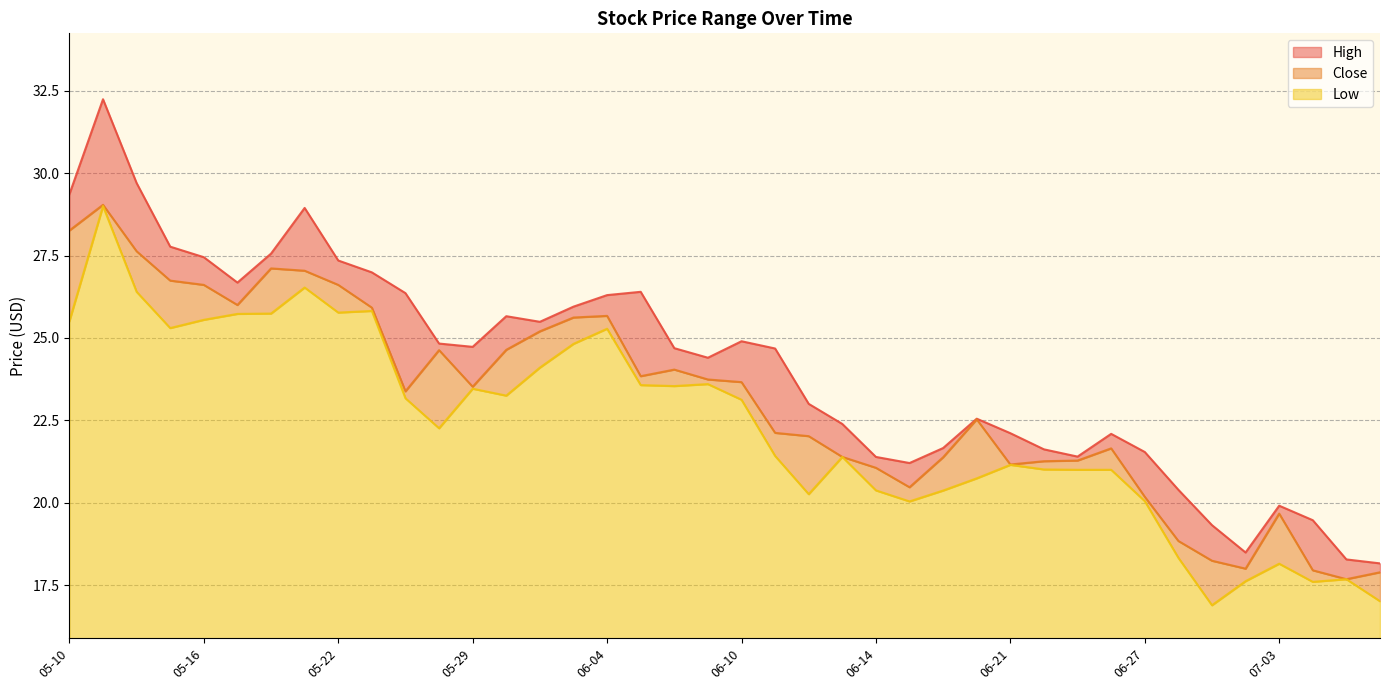

True or false: Close has more than 1 interior local peaks.

True